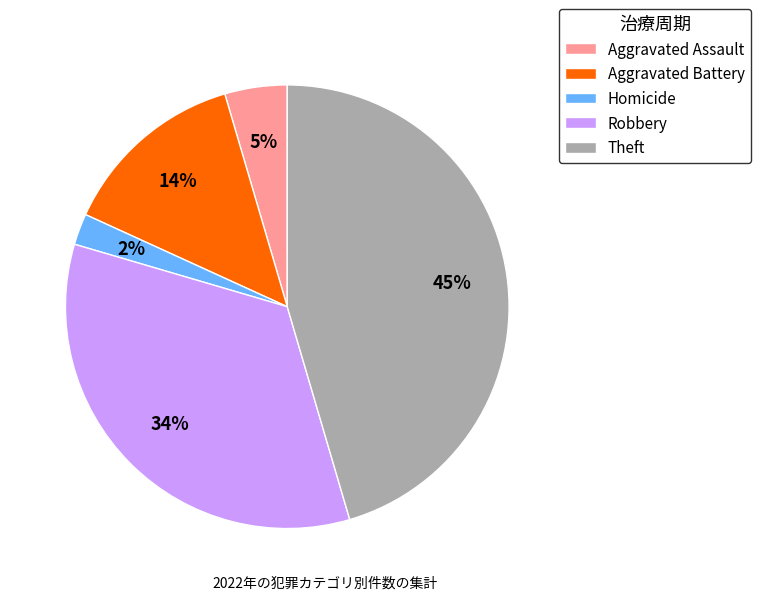

To the nearest percent, what percentage of the pie is Aggravated Assault?

5%